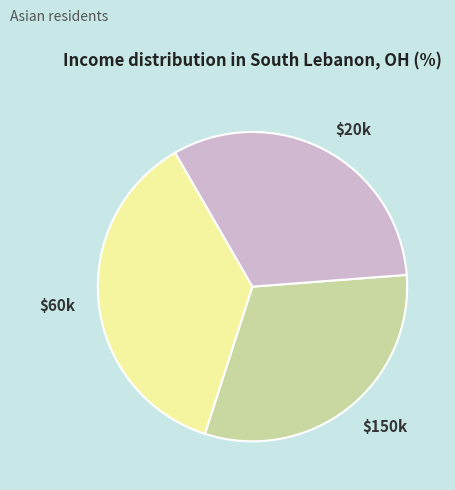

What is the smallest slice in the pie chart?

$150k